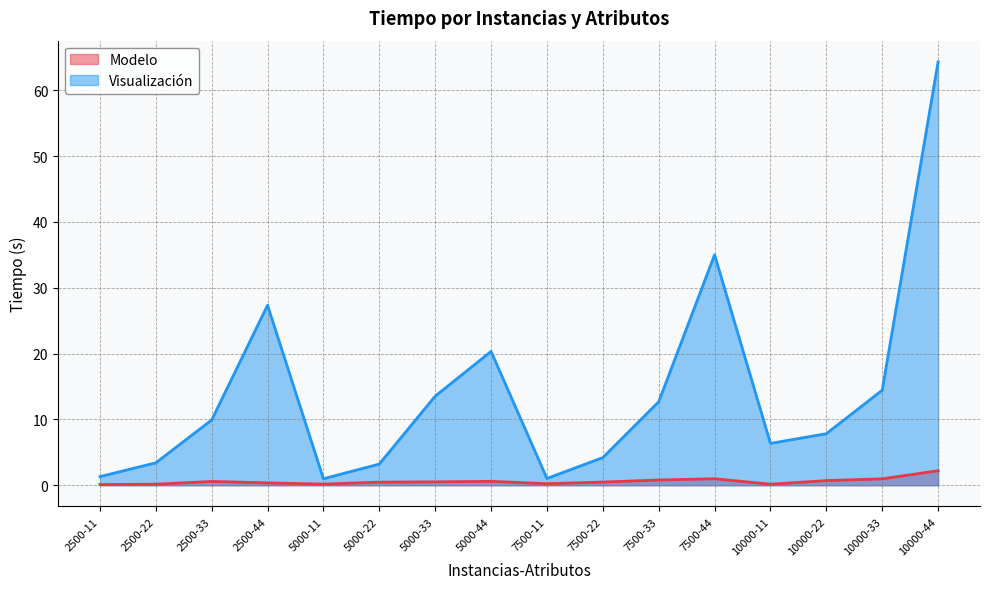

Which category has the lowest value in the Visualización series?

5000-11